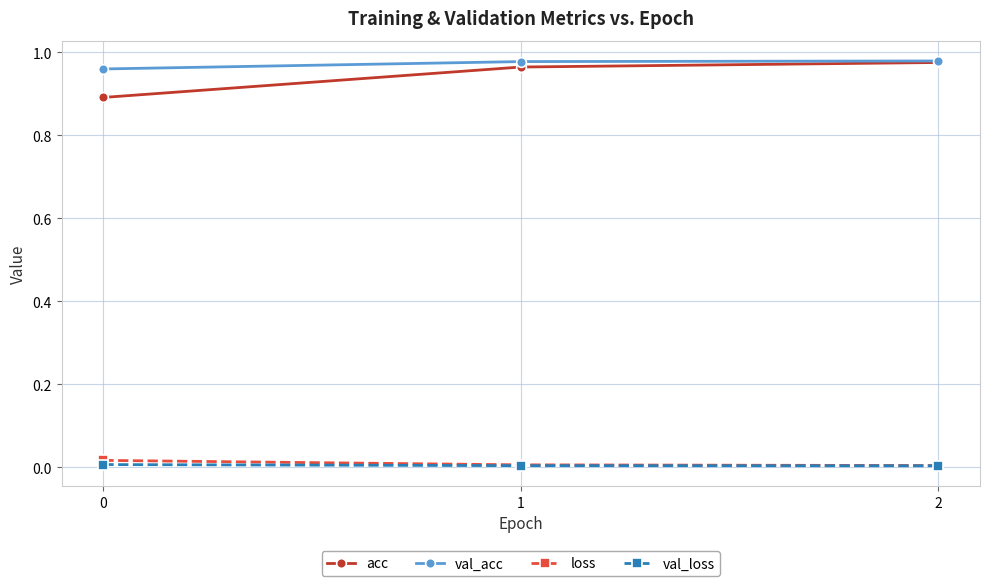

The loss series shows 0.0 at 1. True or false?

True